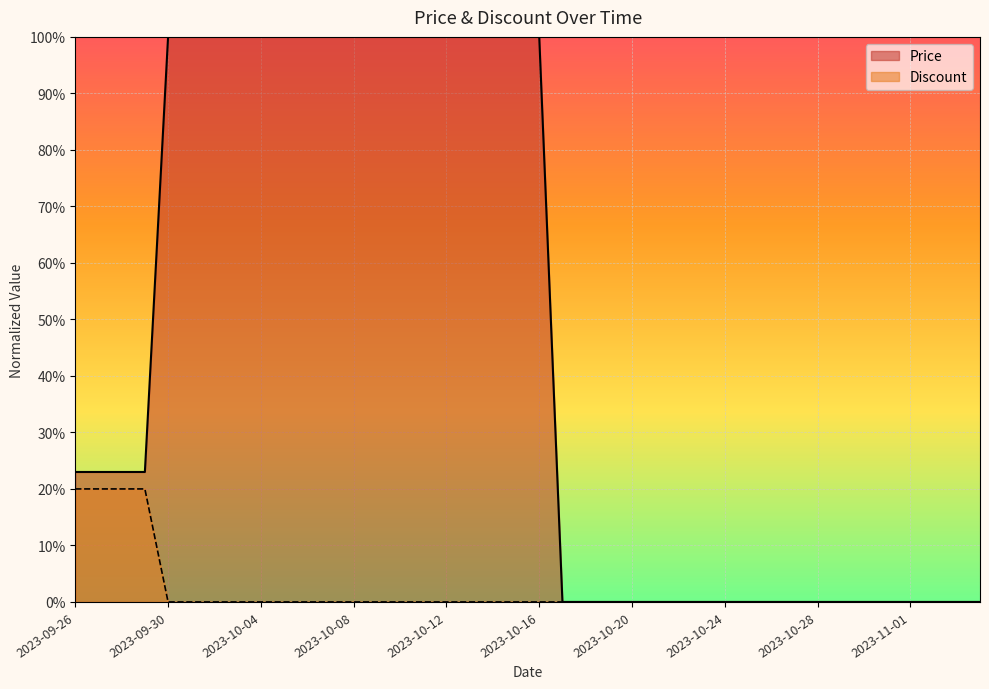

True or false: Price and Discount cross at least once.

False